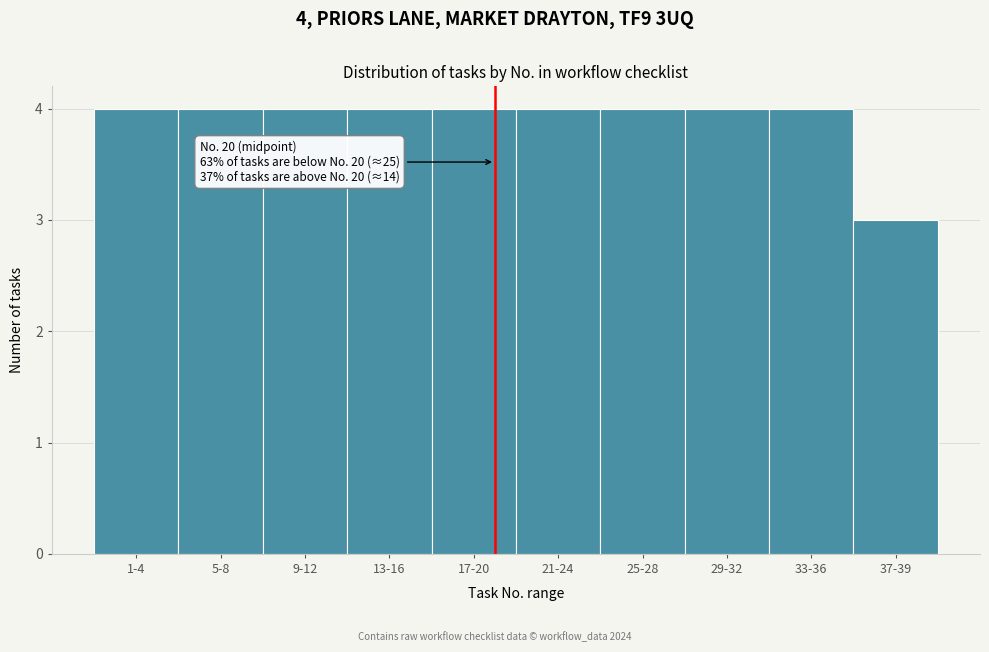

Reading left to right, list all the values displayed in this chart.

1-4=4	5-8=4	9-12=4	13-16=4	17-20=4	21-24=4	25-28=4	29-32=4	33-36=4	37-39=3